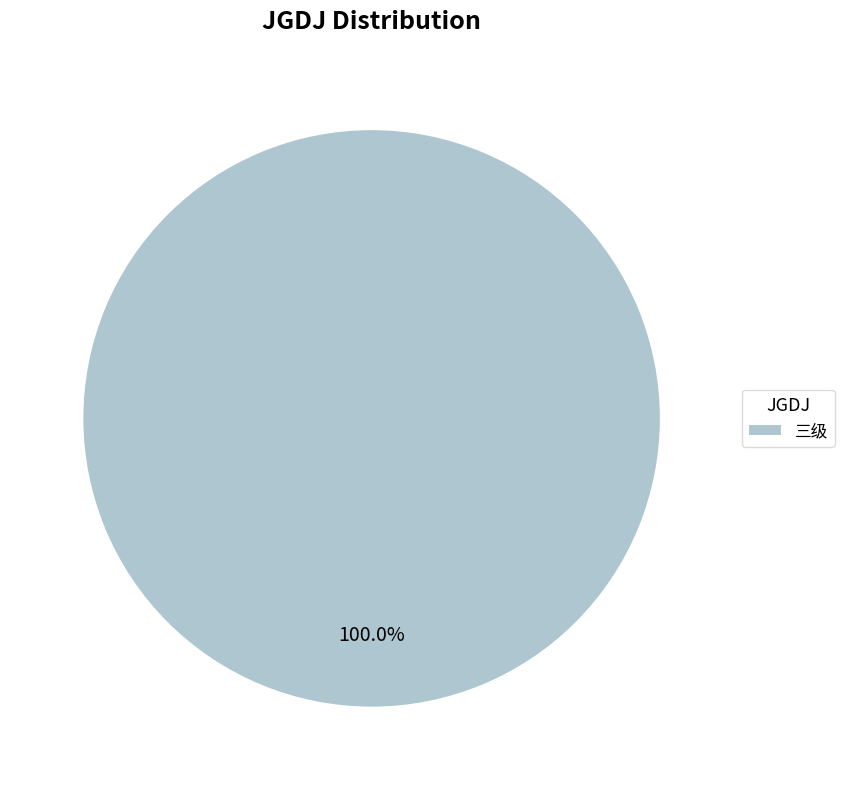

Which category accounts for the majority?

三级